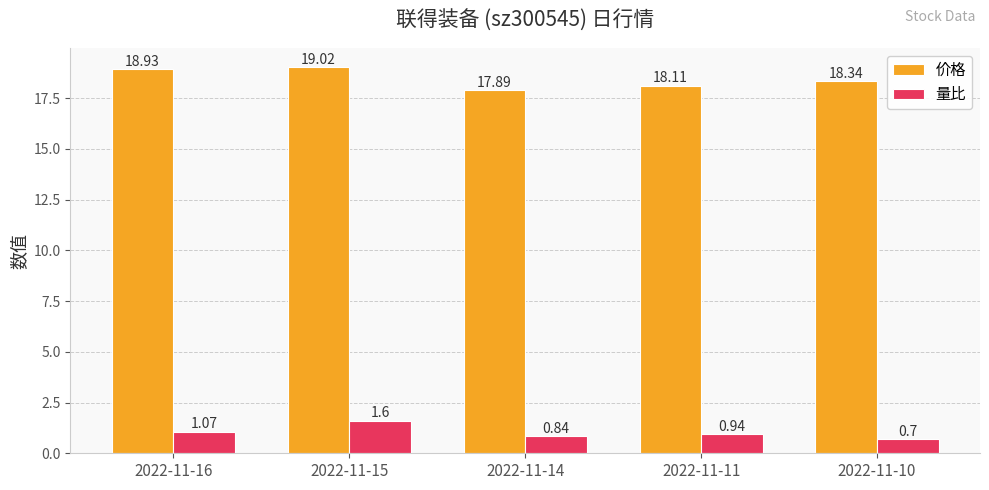

At which category is the sum across all series the highest?

2022-11-15